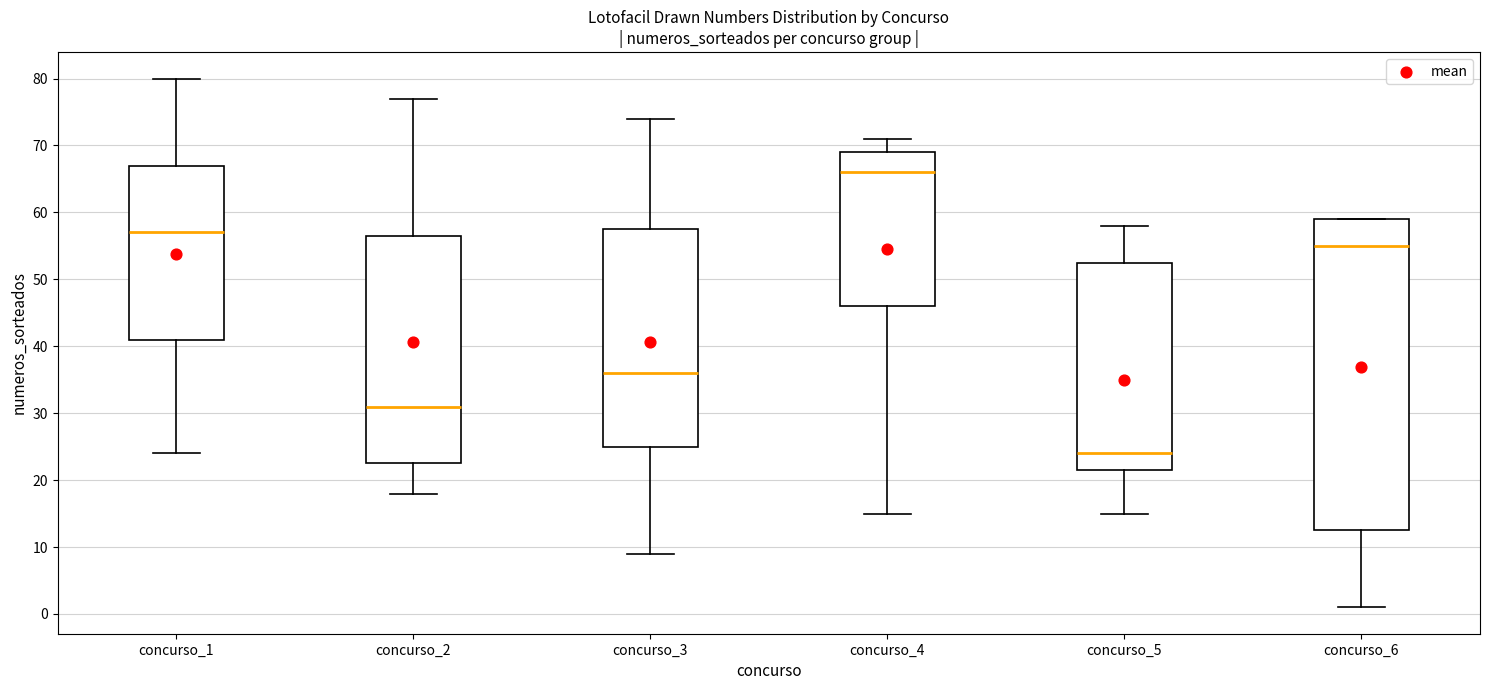

Reading left to right, read every box against the y-axis: the position of its median line, the range the box covers, and the ends of its whiskers. The values are not printed on the chart, so give them approximately, as read against the axis.

concurso_1: median 57, box 41 to 67, whiskers 24 to 80
concurso_2: median 31, box 23 to 57, whiskers 18 to 77
concurso_3: median 36, box 25 to 58, whiskers 9 to 74
concurso_4: median 66, box 46 to 69, whiskers 15 to 71
concurso_5: median 24, box 22 to 53, whiskers 15 to 58
concurso_6: median 55, box 13 to 59, whiskers 1 to 59